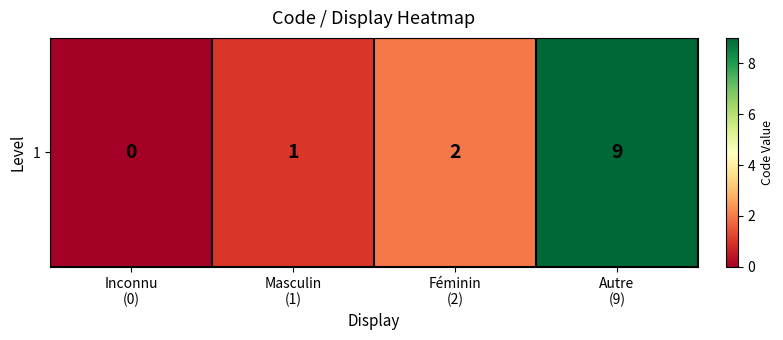

What is the sum of all values?

12